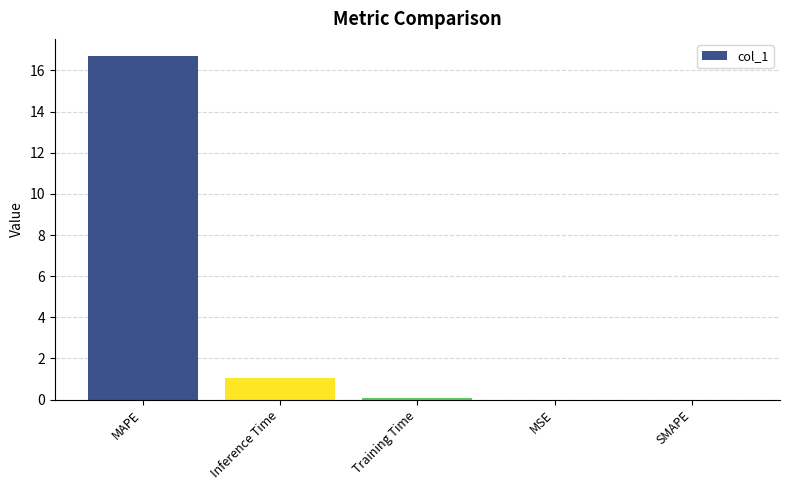

Count the number of data series in this chart.

1